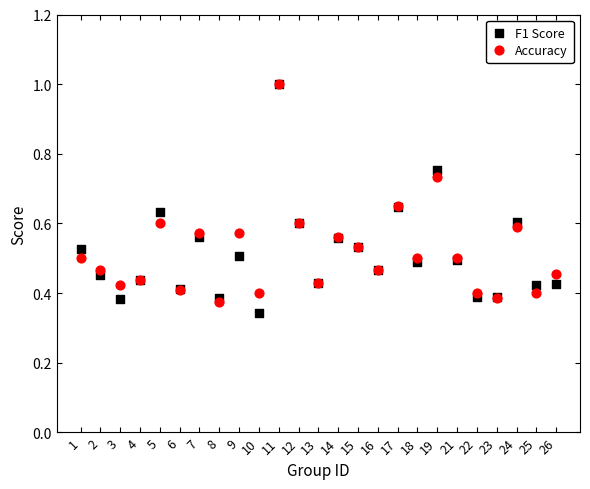

Which series has the widest spread of Y values?

F1 Score